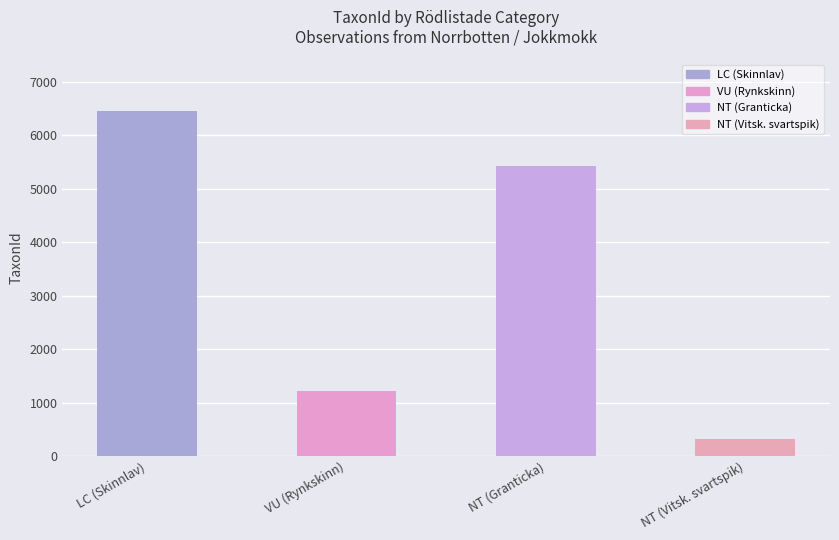

At which category does the chart reach its minimum across all series?

NT